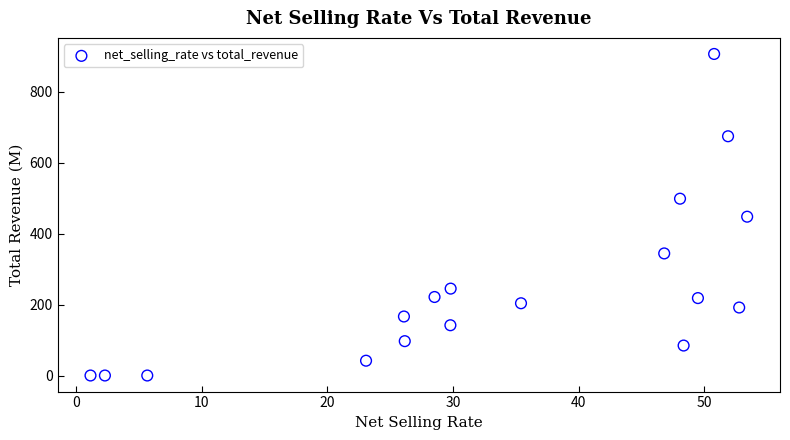

What is the range of Y values (max minus min)?

906.3